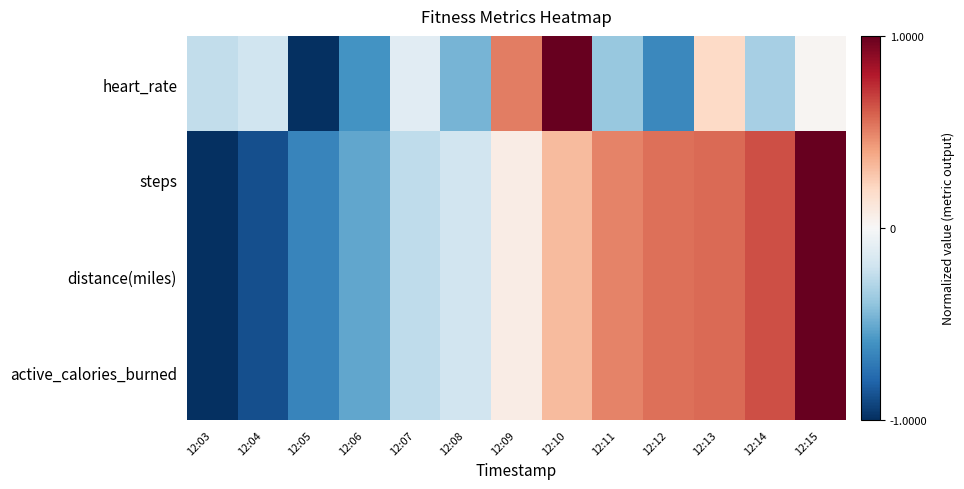

Reading left to right, what are all the values shown in this chart?

heart_rate: 12:03=-0.2	12:04=-0.2	12:05=-1.0	12:06=-0.6	12:07=-0.1	12:08=-0.5	12:09=0.5	12:10=1.0	12:11=-0.4	12:12=-0.6	12:13=0.2	12:14=-0.3	12:15=0.0
steps: 12:03=-1.0	12:04=-0.9	12:05=-0.7	12:06=-0.5	12:07=-0.3	12:08=-0.2	12:09=0.1	12:10=0.3	12:11=0.5	12:12=0.6	12:13=0.6	12:14=0.6	12:15=1.0
distance(miles): 12:03=-1.0	12:04=-0.9	12:05=-0.7	12:06=-0.5	12:07=-0.3	12:08=-0.2	12:09=0.1	12:10=0.3	12:11=0.5	12:12=0.6	12:13=0.6	12:14=0.6	12:15=1.0
active_calories_burned: 12:03=-1.0	12:04=-0.9	12:05=-0.7	12:06=-0.5	12:07=-0.3	12:08=-0.2	12:09=0.1	12:10=0.3	12:11=0.5	12:12=0.6	12:13=0.6	12:14=0.6	12:15=1.0